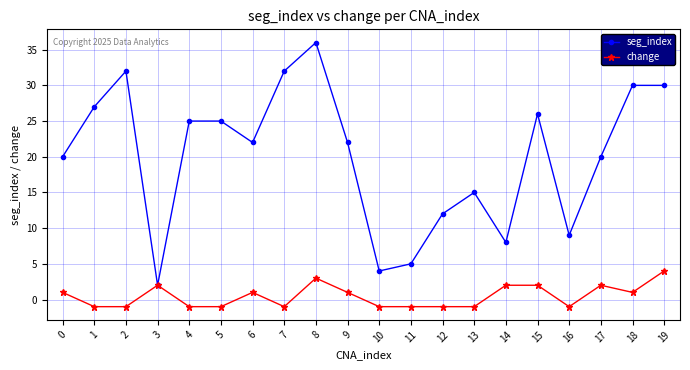

What is the spread (max minus min) of values at 8?

33